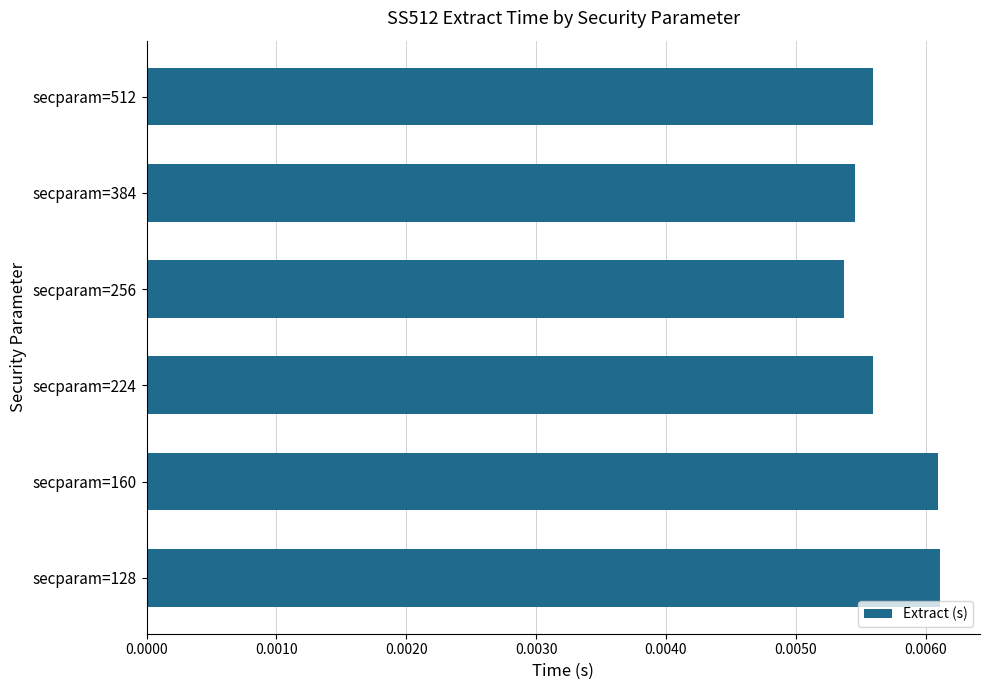

Which has a higher value, secparam=256 or secparam=160?

secparam=160